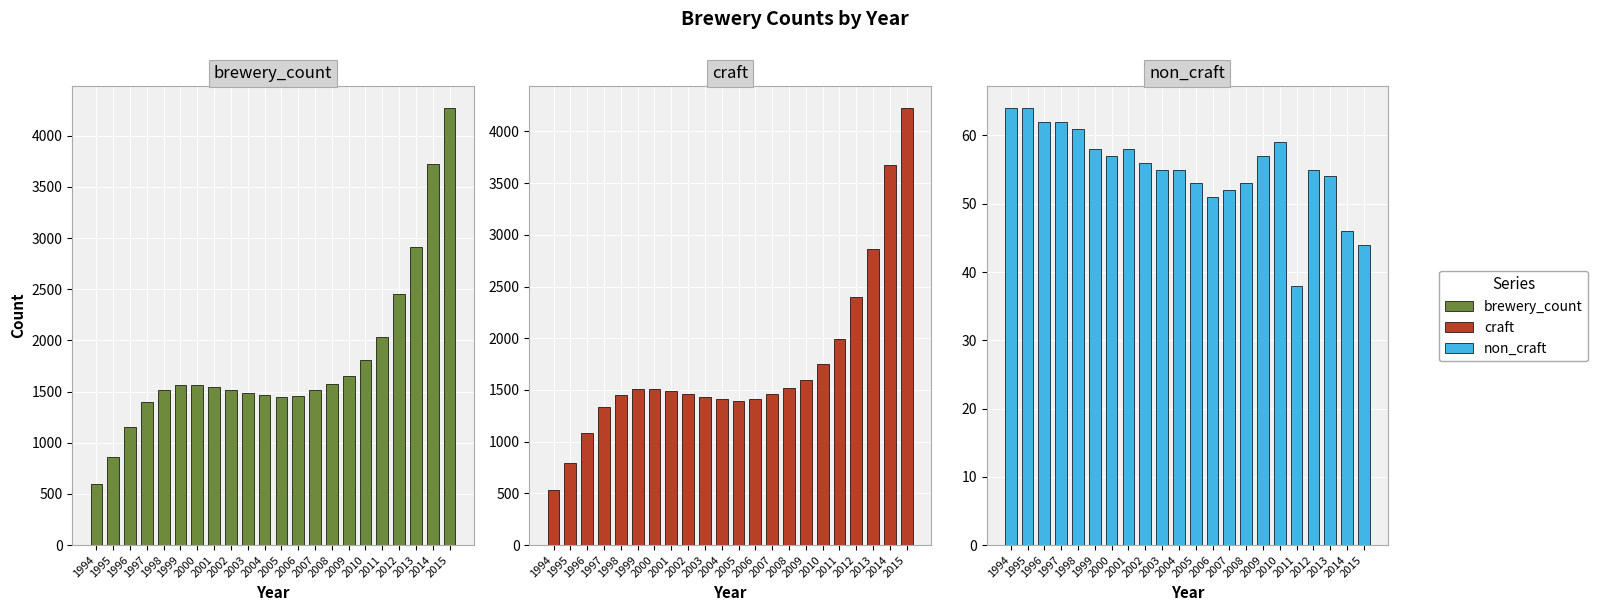

The value of non_craft at 1995 is 64. True or false?

True